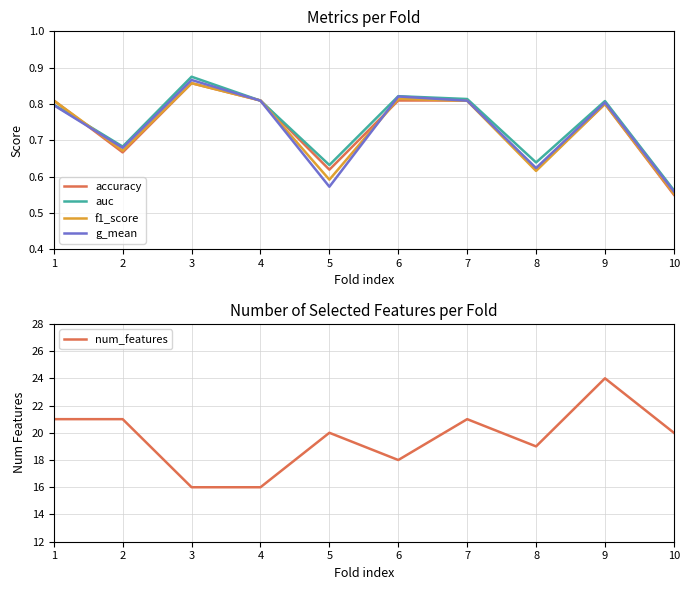

What is the spread (max minus min) of values at 6?

17.2